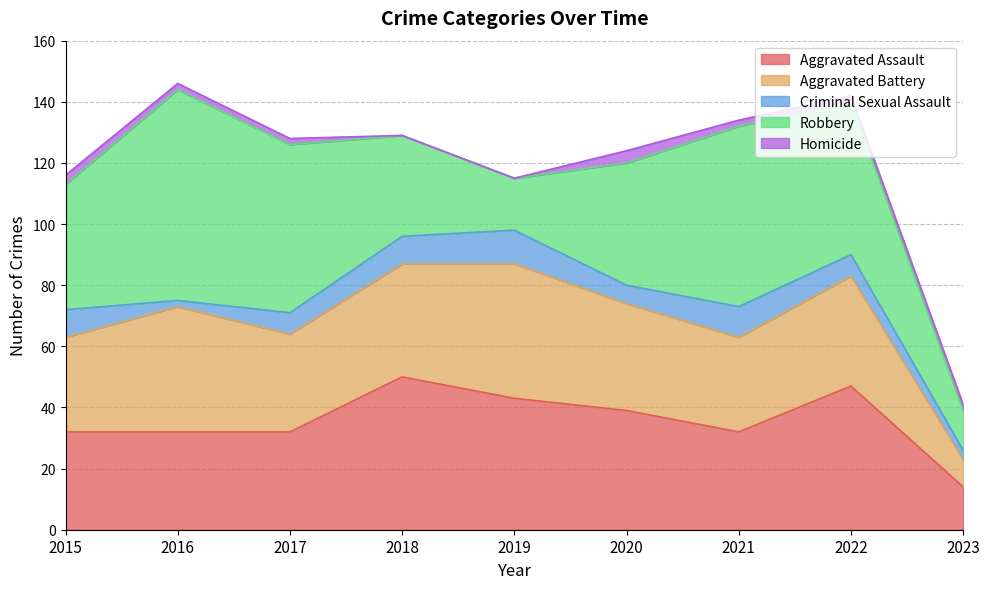

Which category has the highest value in the Aggravated Battery series?

2019